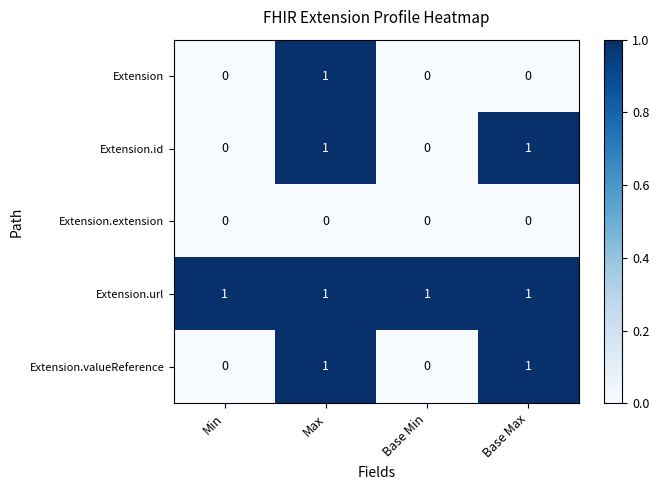

True or false: Extension.id has a value of 1 at Base Min.

False